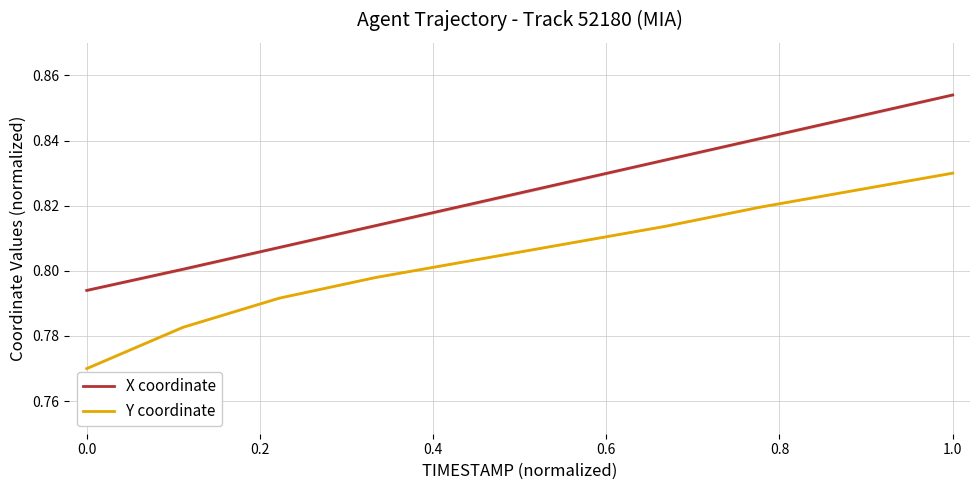

True or false: Y coordinate and X coordinate intersect in this chart.

False